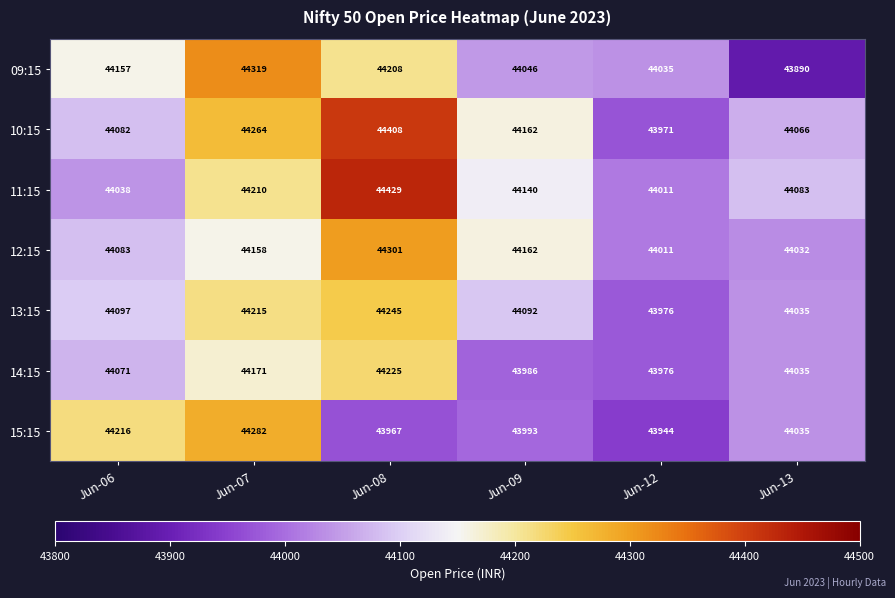

Which series changed the most between Jun-07 and Jun-09?

15:15